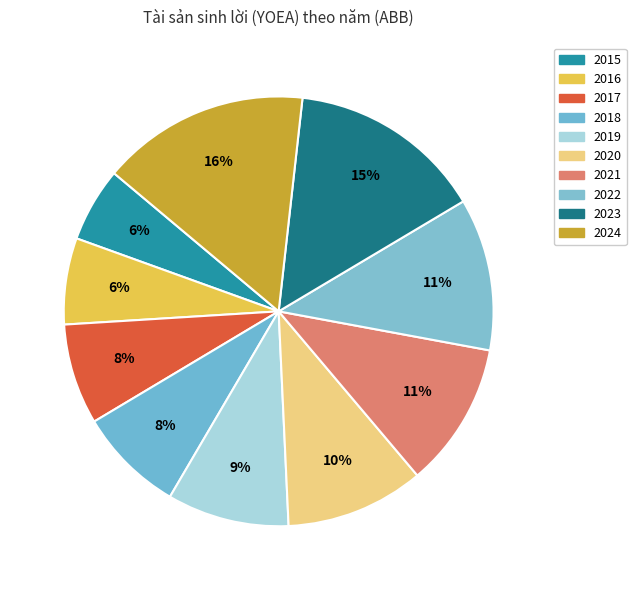

How many segments does this pie chart have?

10